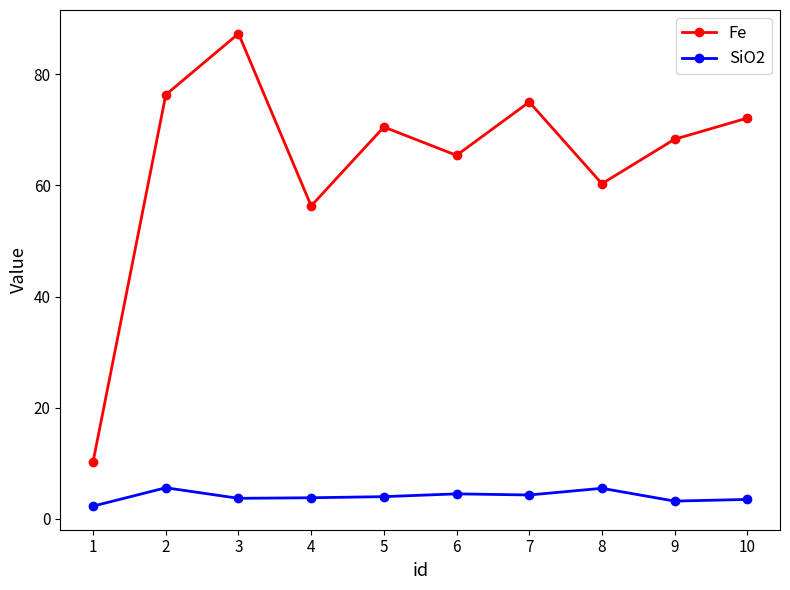

Does the chart display data point markers on the line(s)?

Yes